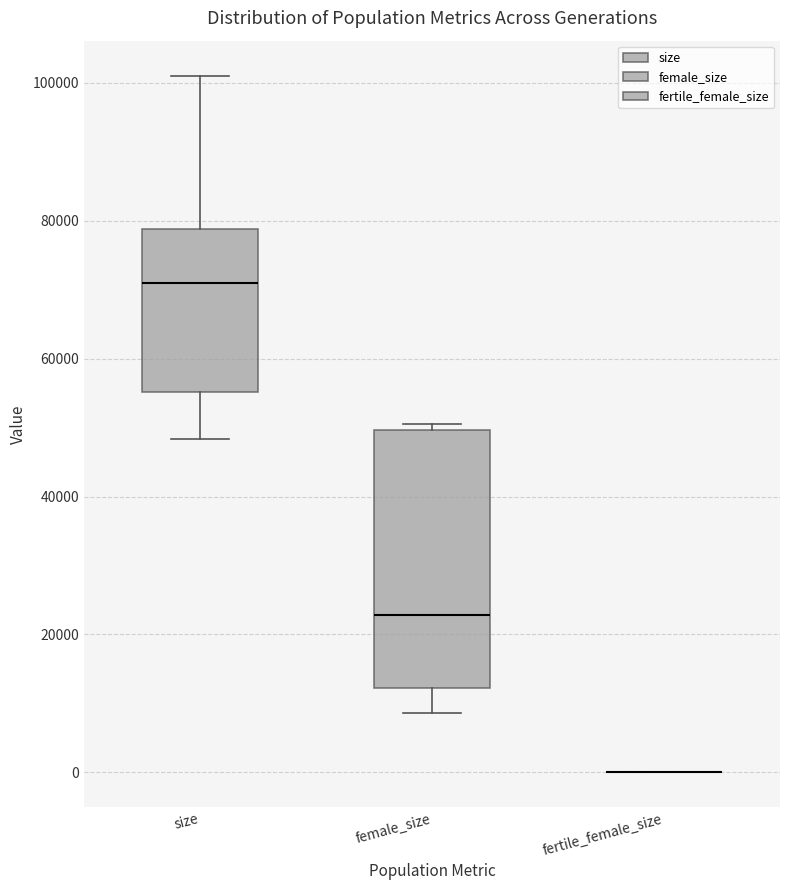

Reading left to right, transcribe this box plot: for each box, give where its median line is, the range the box spans, and where its two whiskers end, as read against the y-axis. The values are not printed on the chart, so give them approximately, as read against the axis.

size: median 70000, box 56000 to 78000, whiskers 48000 to 102000
female_size: median 22000, box 12000 to 50000, whiskers 8000 to 50000 (just above the box's upper edge)
fertile_female_size: box collapsed to a line at 0, whiskers 0 to 0